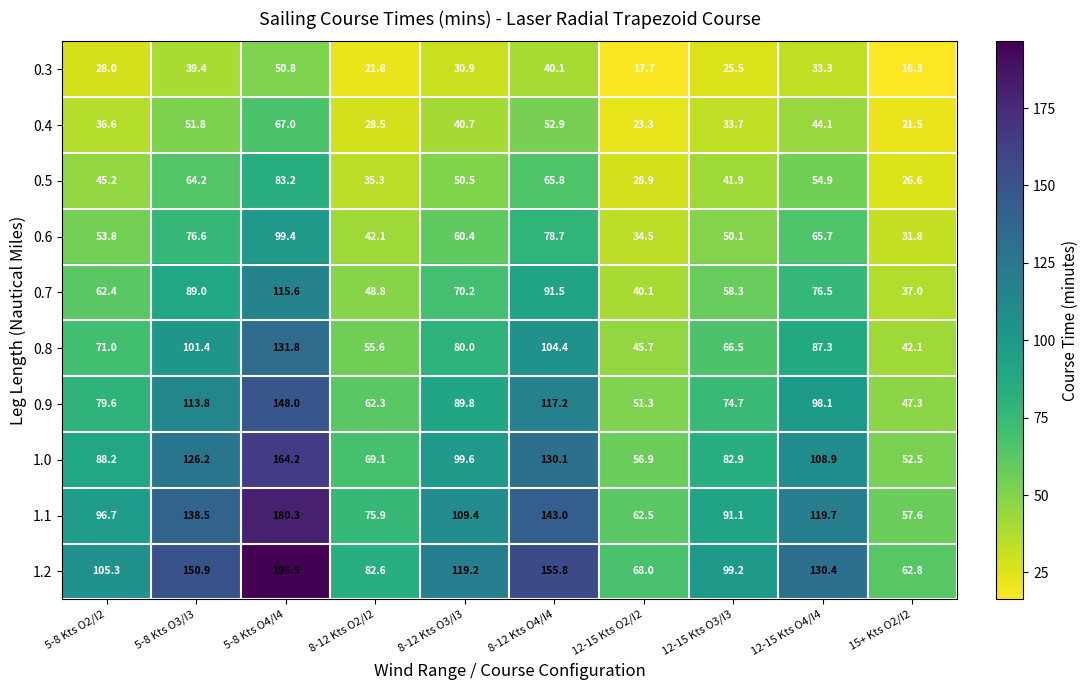

What is the spread (max minus min) of values at 15+ Kts O2/I2?

46.5